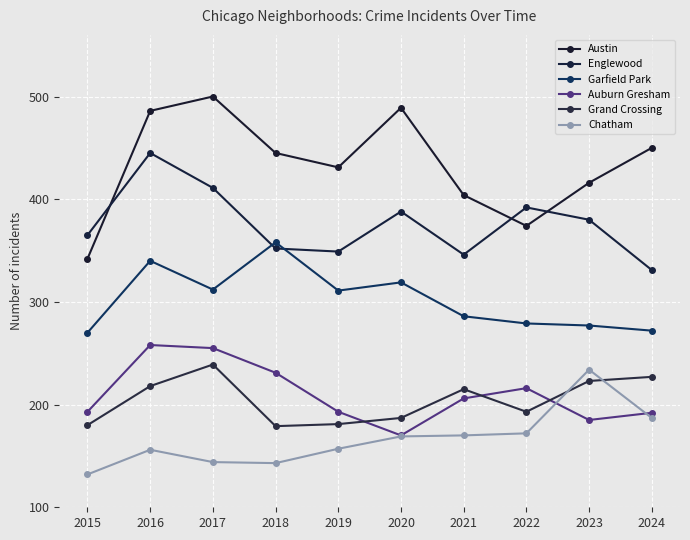

True or false: Chatham has a value of 132 at 2015.

True